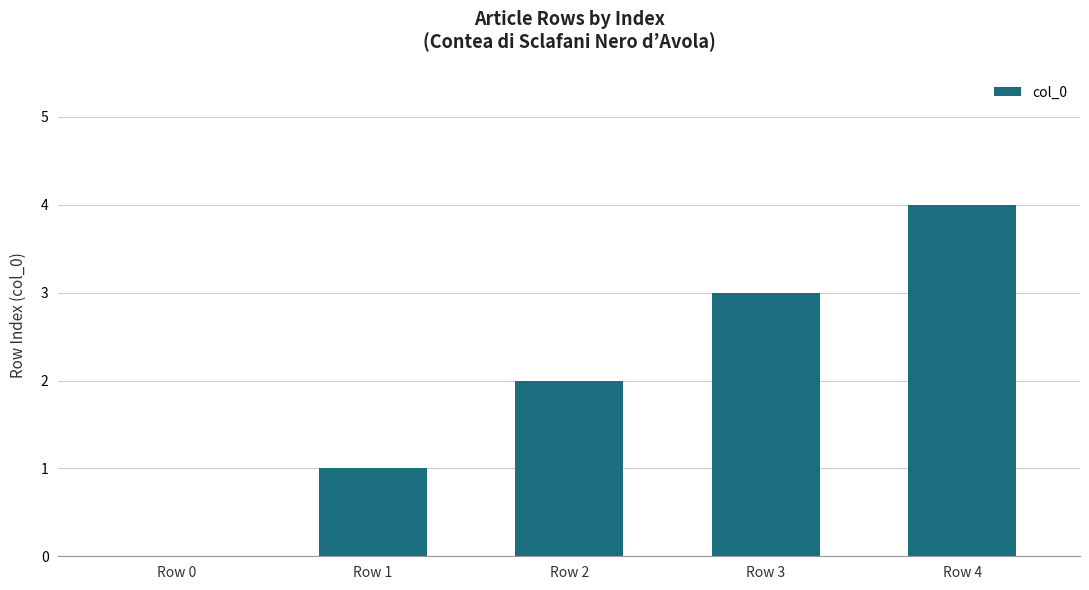

True or false: the data shows 7 at Row 4.

False